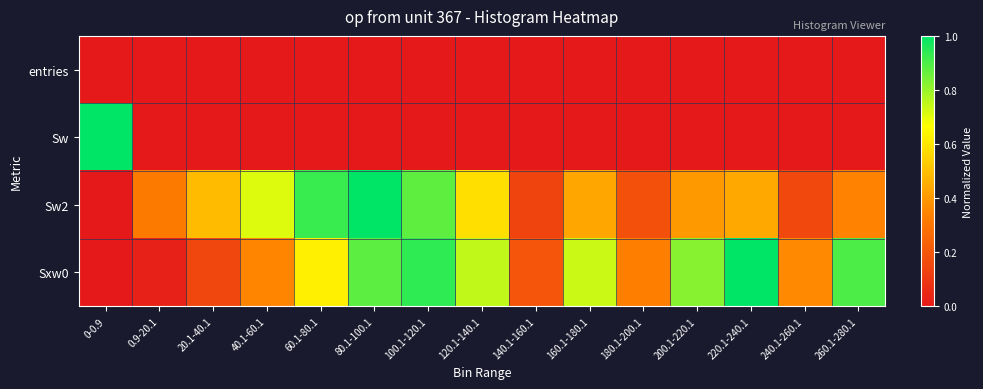

Between 180.1-200.1 and 140.1-160.1, which is larger?

180.1-200.1